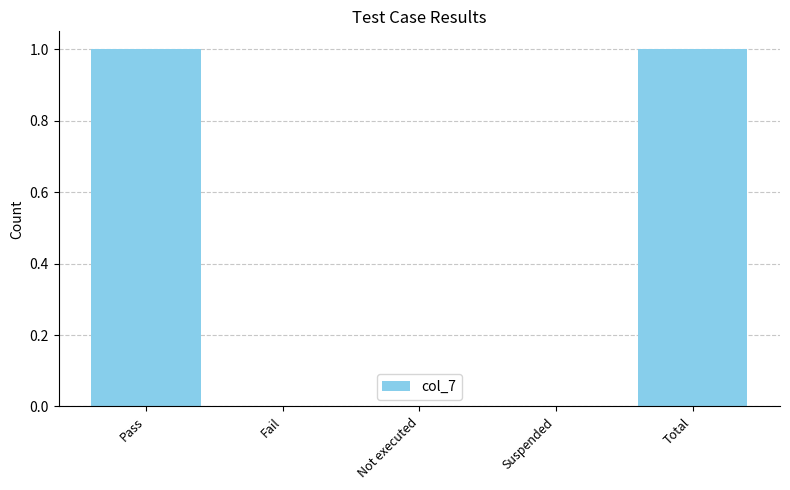

What is the maximum value shown in the chart?

1